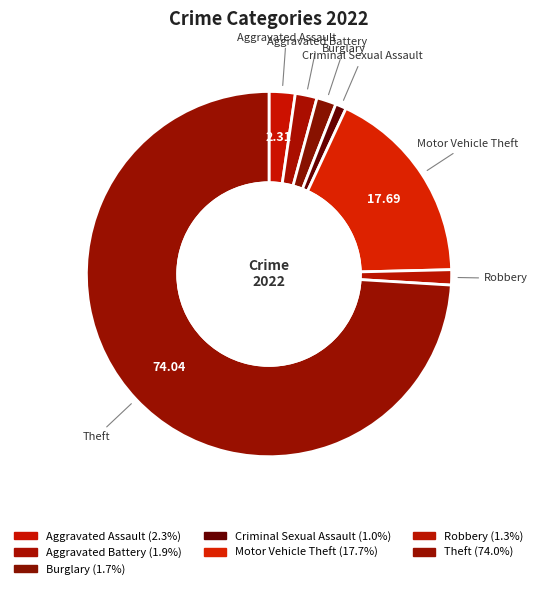

To the nearest percent, what is the combined percentage of Aggravated Battery and Robbery?

3%